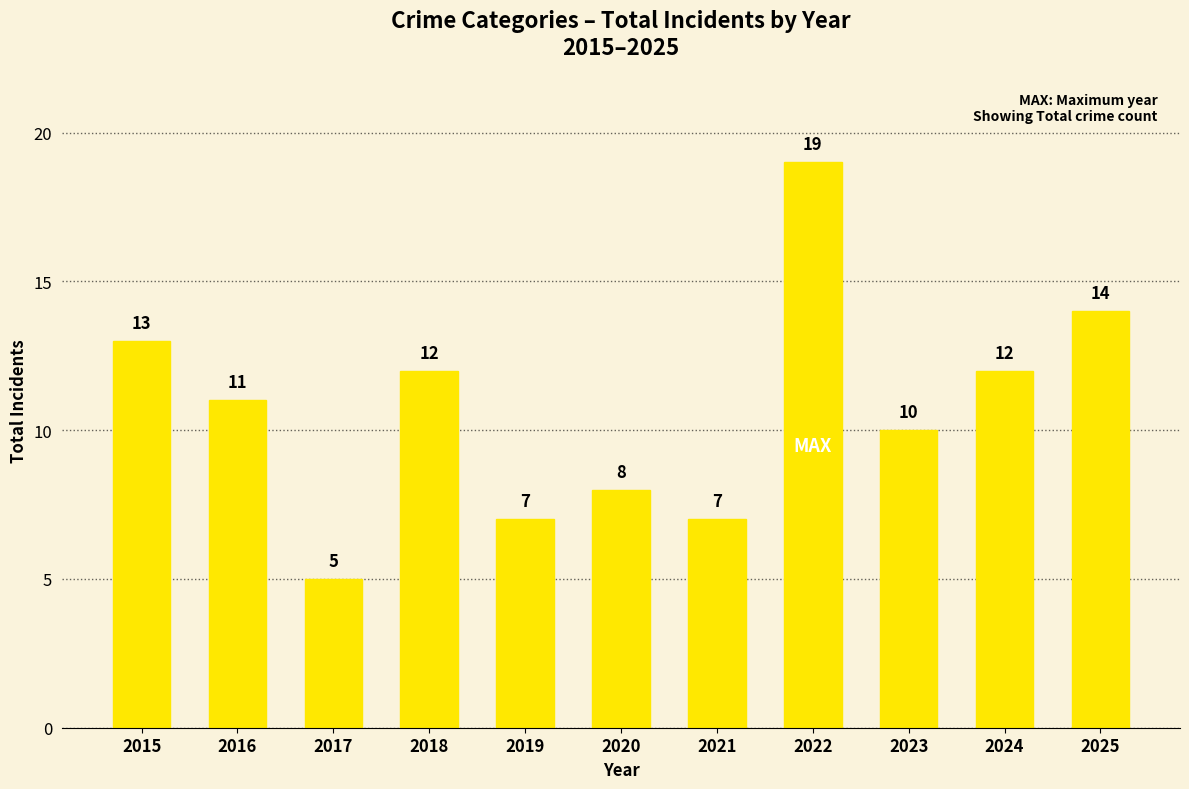

What is the approximate value at 2019?

7